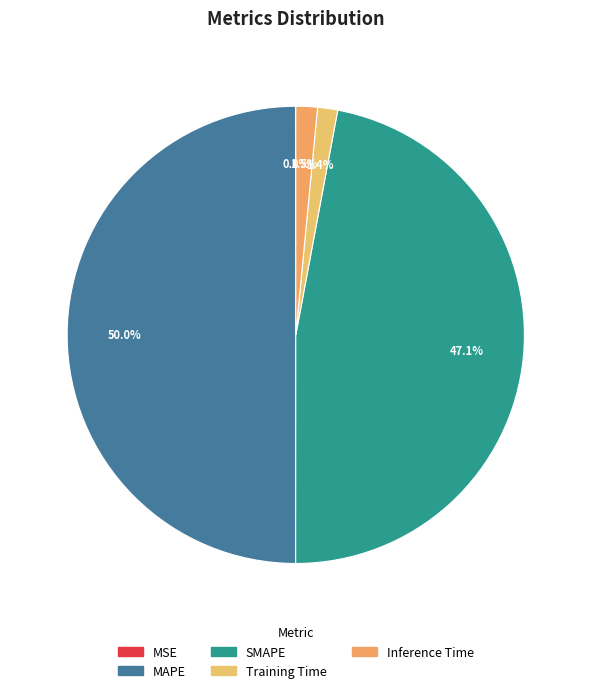

To the nearest percent, what is the combined percentage of SMAPE and Training Time?

48%